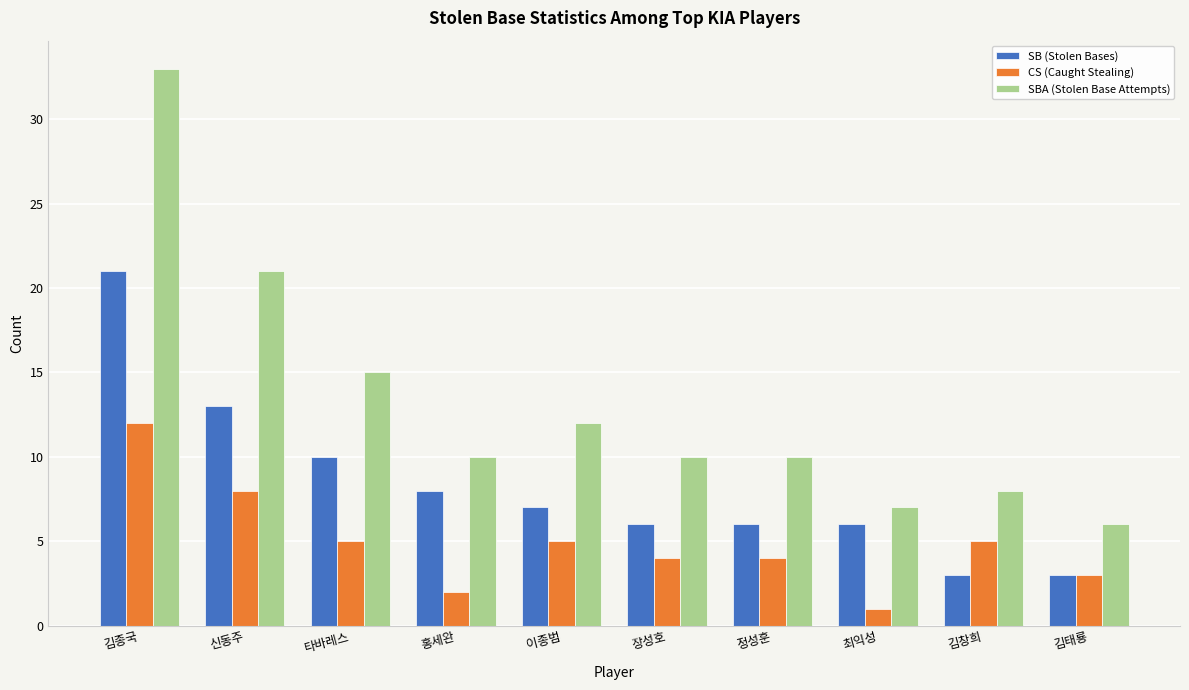

How many distinct data groups are displayed?

3